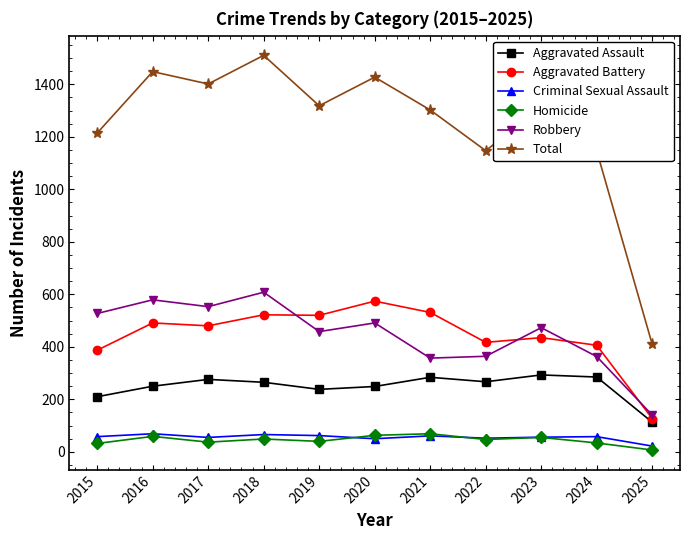

True or false: Criminal Sexual Assault has more than 0 interior local peaks.

True